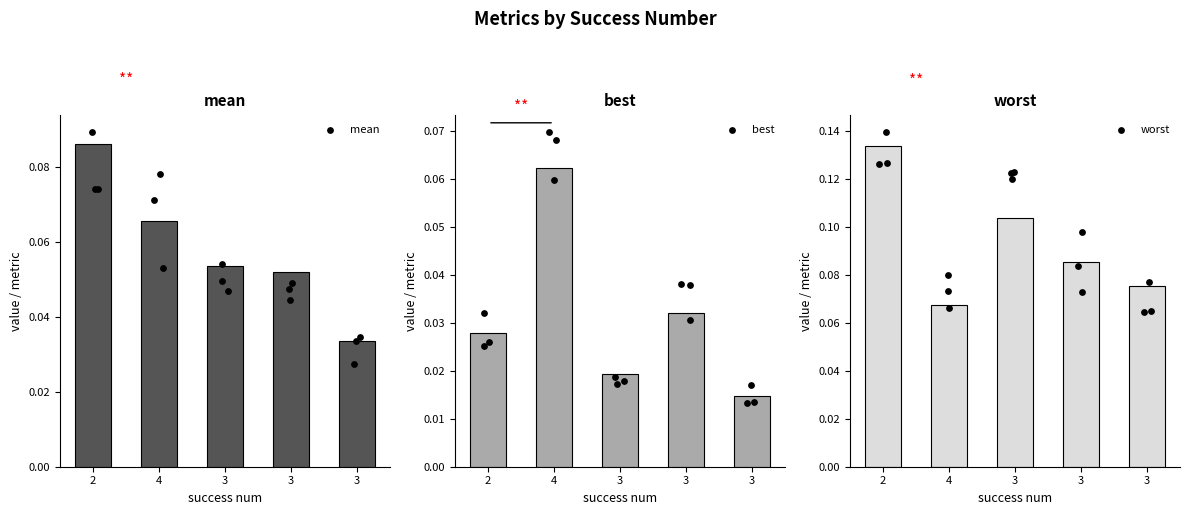

Which series has the widest spread of Y values?

worst